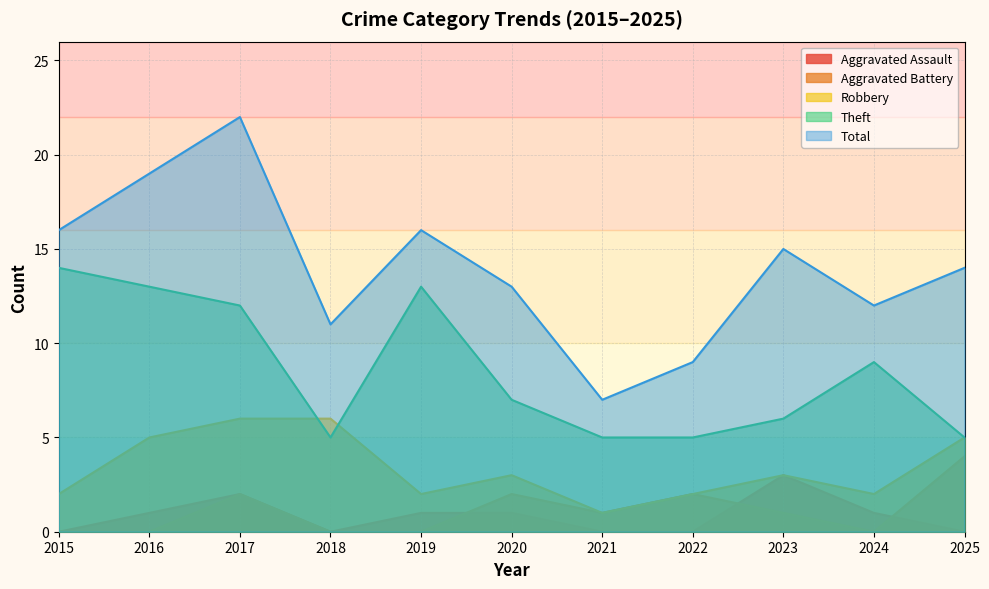

At how many categories does at least one series exceed 10?

9